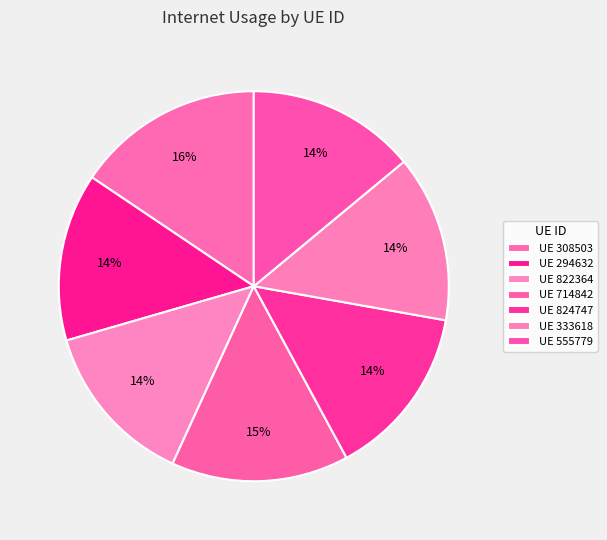

To the nearest percent, what is the average slice percentage?

14%